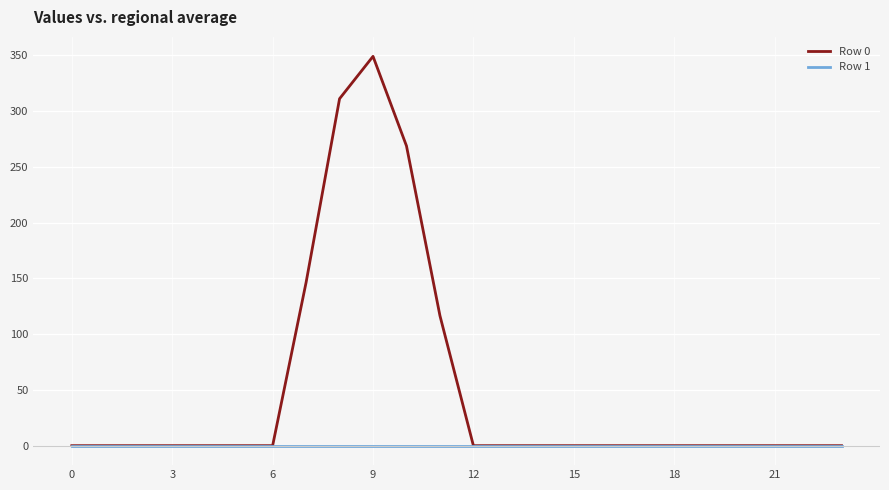

Which series has the largest total across all categories?

Row 0